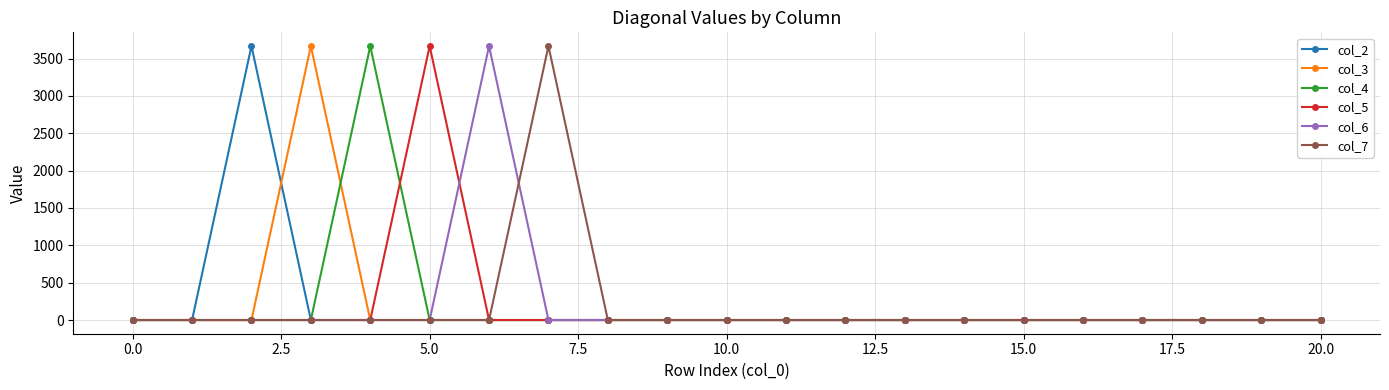

At how many categories does at least one series exceed 1123?

6